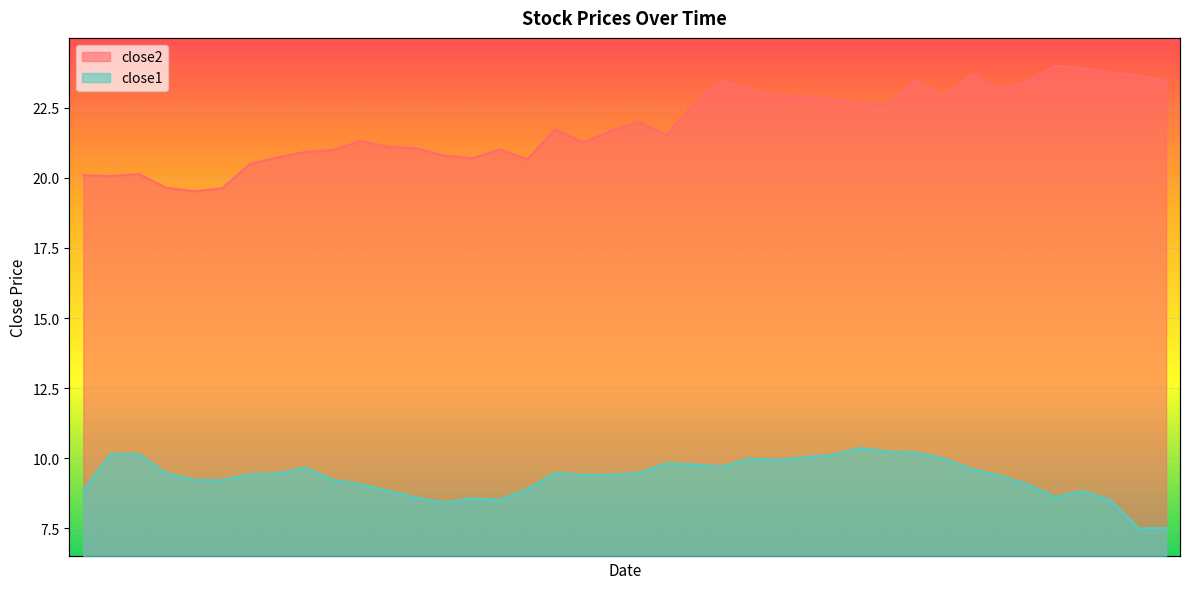

At how many categories does at least one series exceed 10?

40